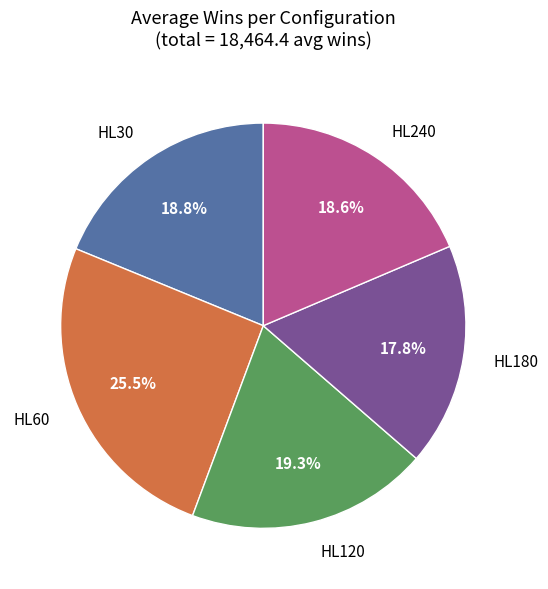

How many segments does this pie chart have?

5